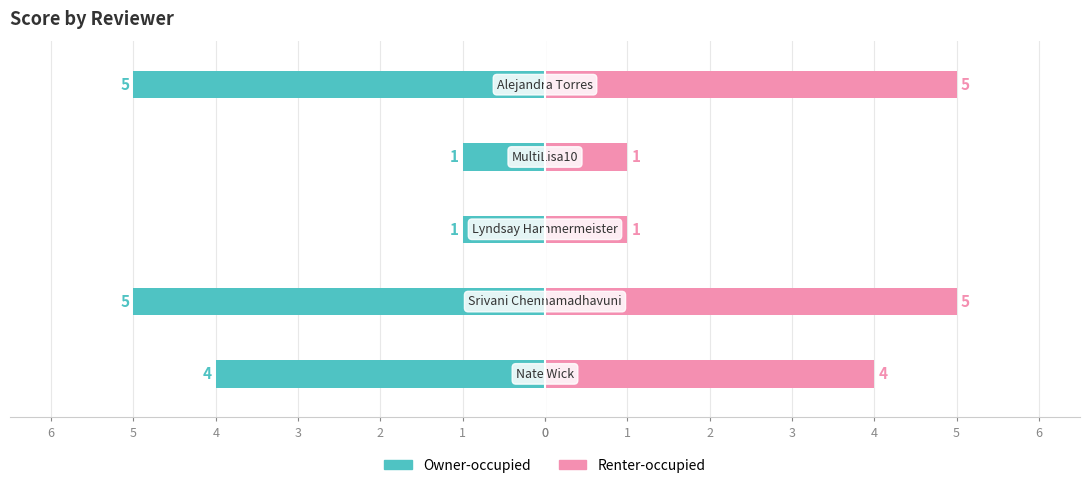

List the series in order of their peak value, lowest first.

Owner-occupied, Renter-occupied